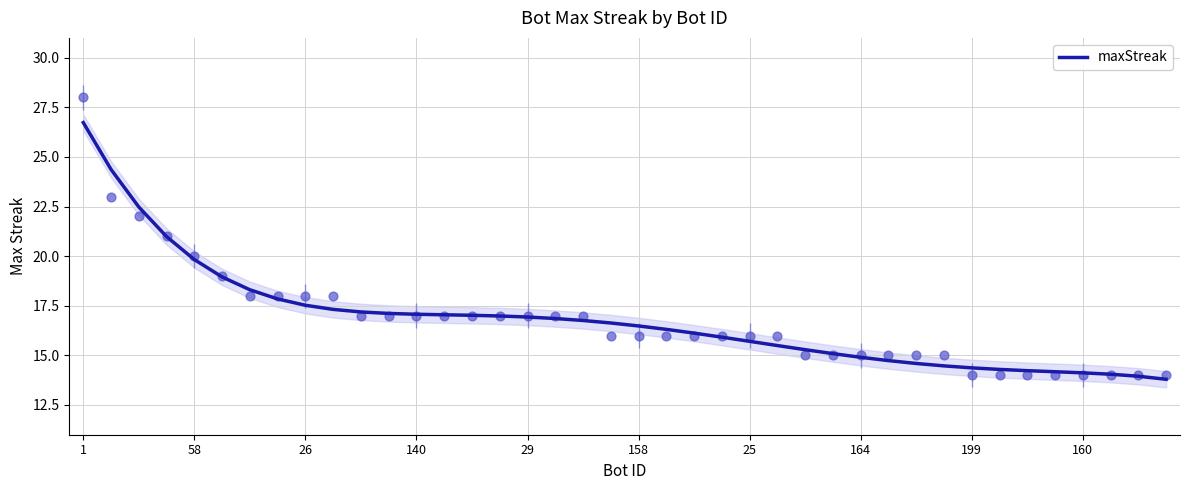

The maxStreak series shows 17.5 at 26. True or false?

True